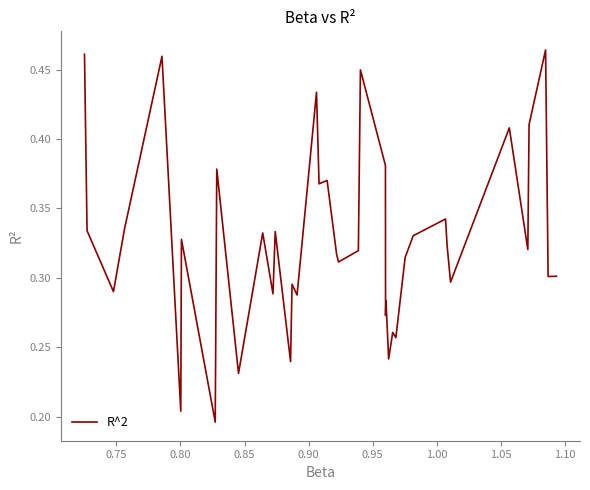

What is the greatest value displayed?

0.5